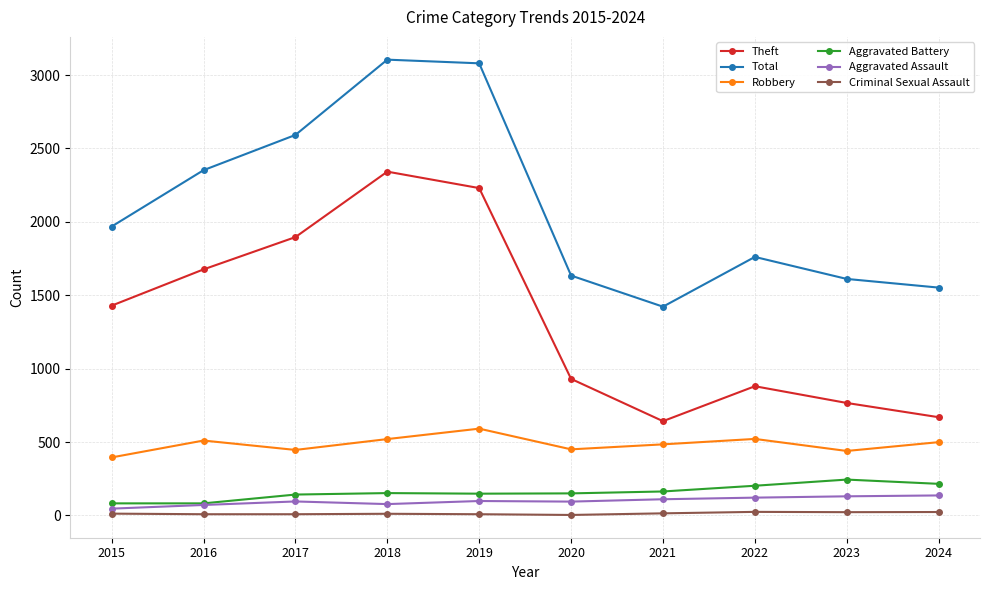

What is the difference between the Total values at 2024 and 2019?

1528